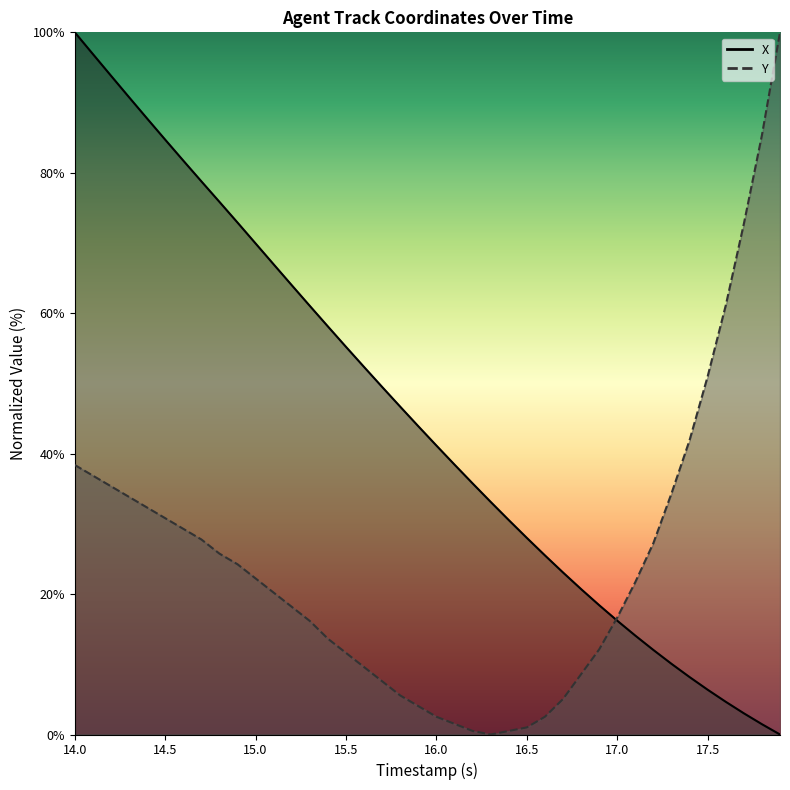

How many categories are shown in the chart?

40